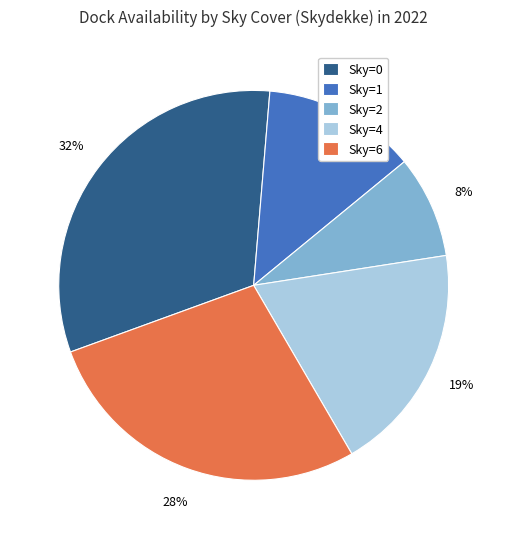

To the nearest percent, what is the difference between the Sky=6 and Sky=4 slice percentages?

9%